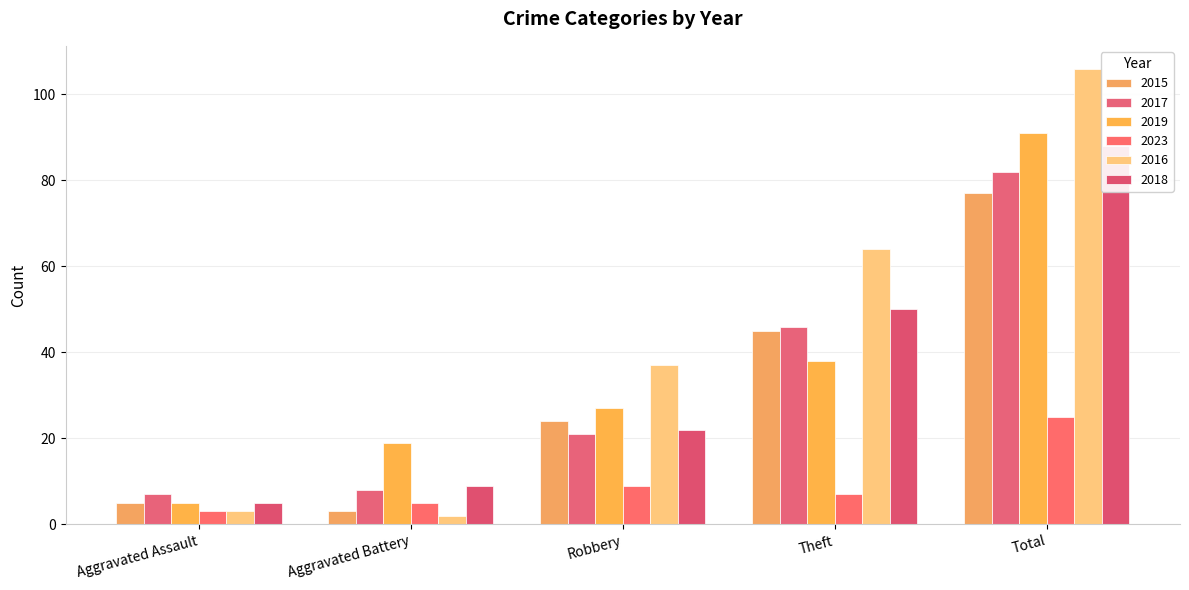

Which series changed the most between Aggravated Assault and Aggravated Battery?

2019